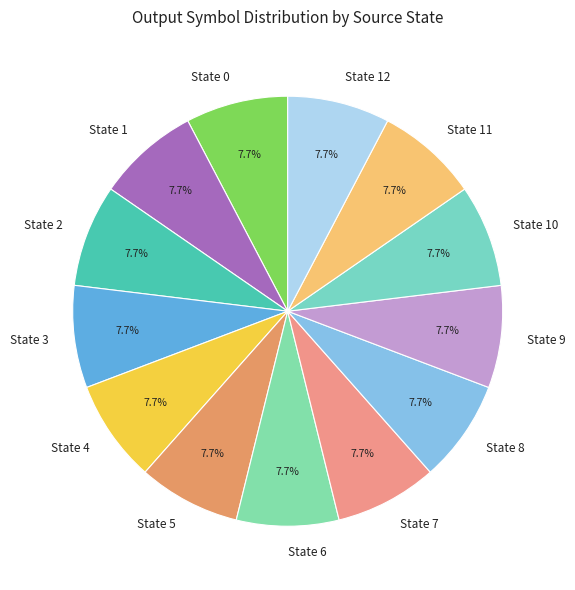

What percentage do State 1 and State 9 together represent?

15.4%